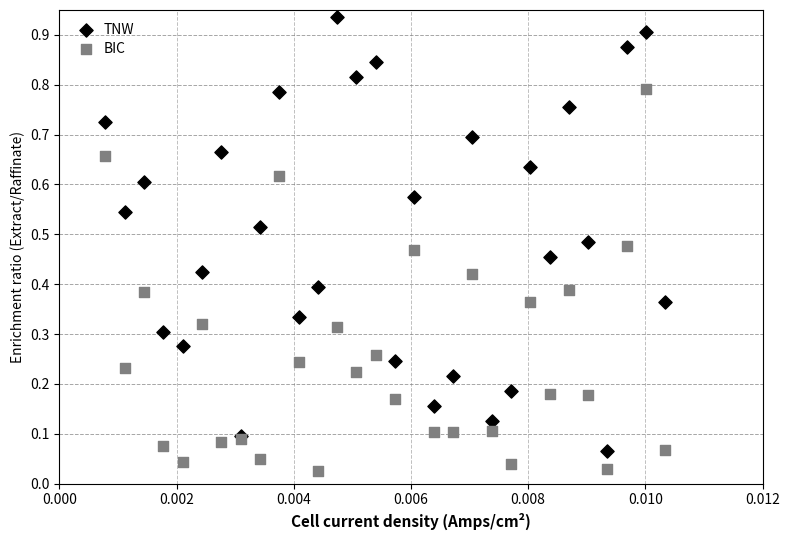

Which series has the widest spread of Y values?

TNW